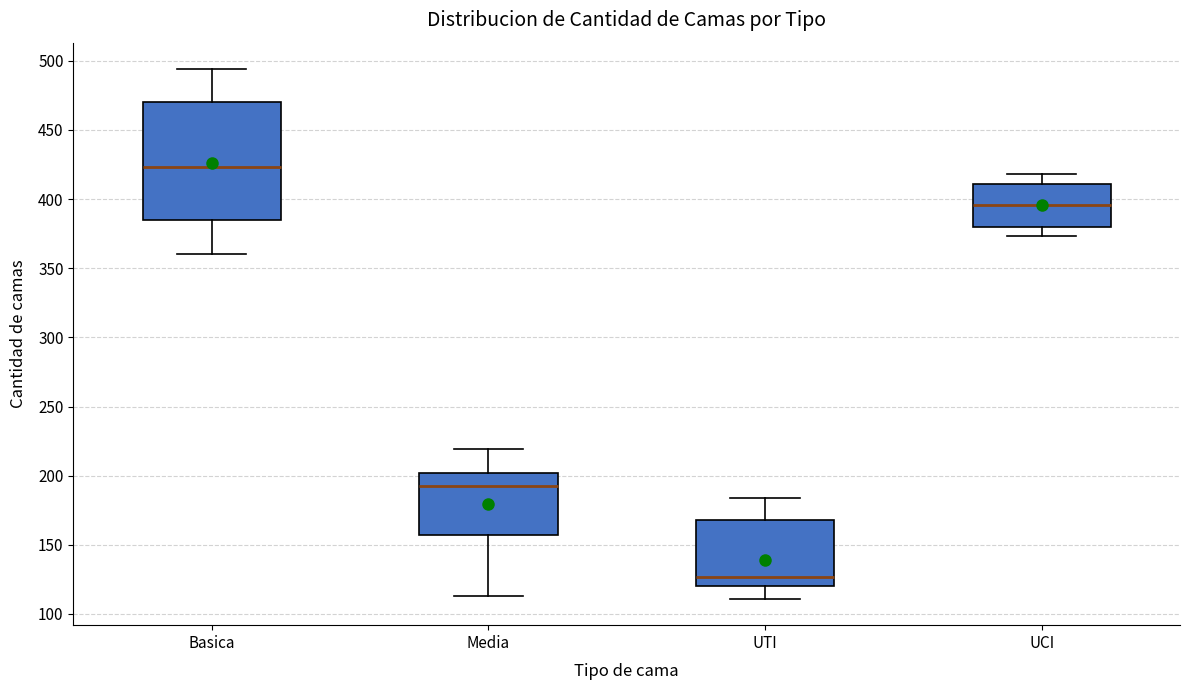

Which box has the highest median line?

Basica